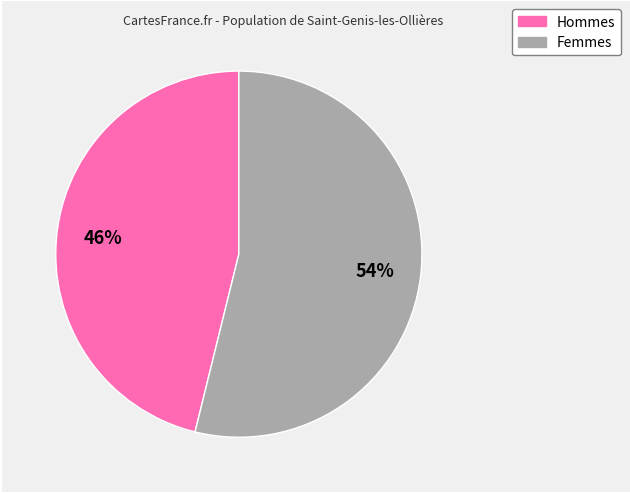

To the nearest percent, what is the average slice percentage?

50%